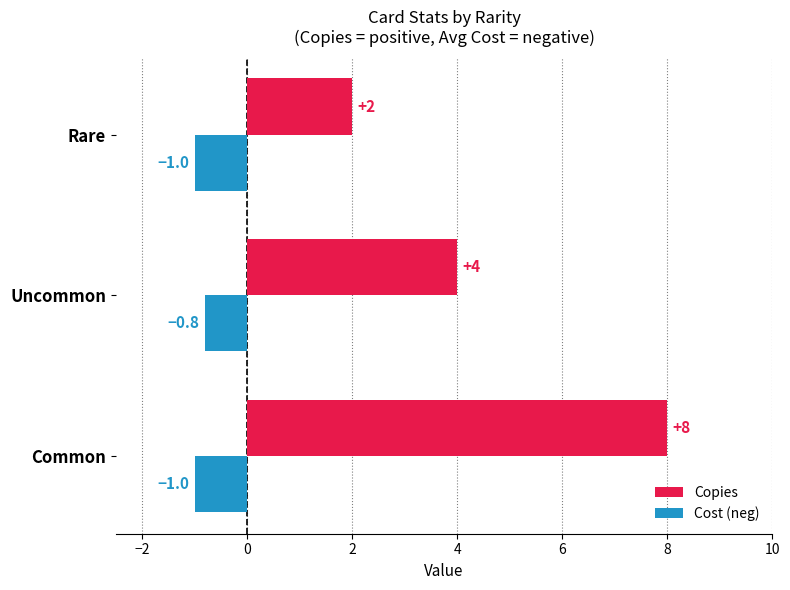

What is the maximum value shown in the chart?

8.0